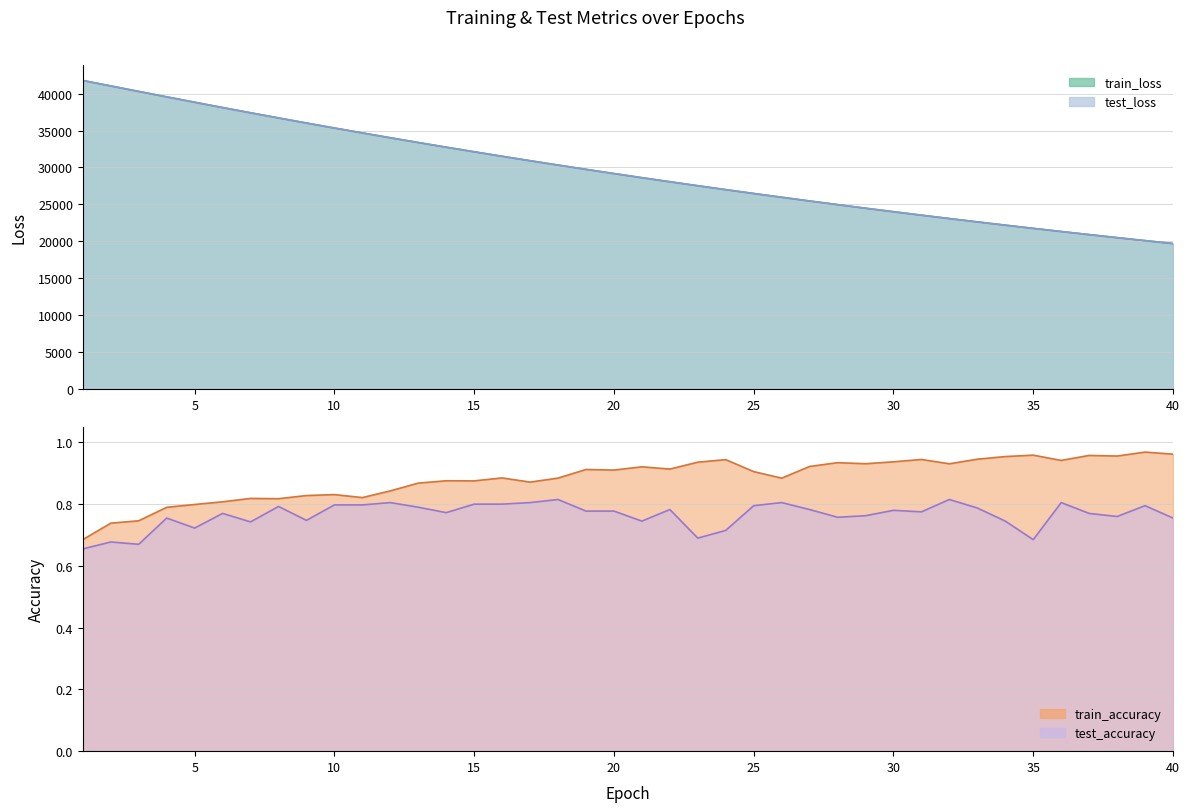

True or false: train_loss has a value of 6646.7 at 34.

False